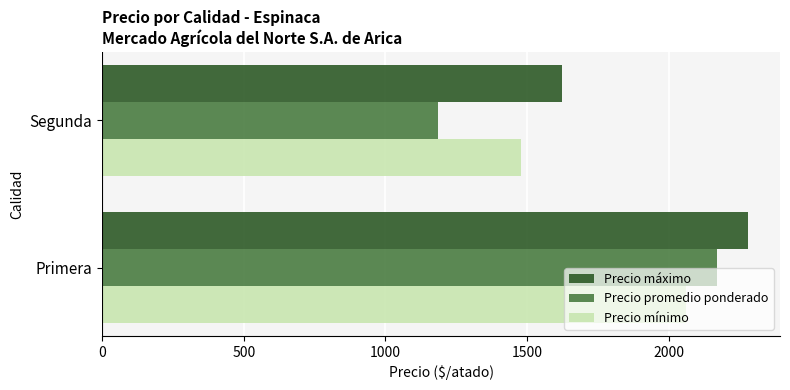

What are all the series names shown in the legend?

Precio máximo, Precio promedio ponderado, Precio mínimo